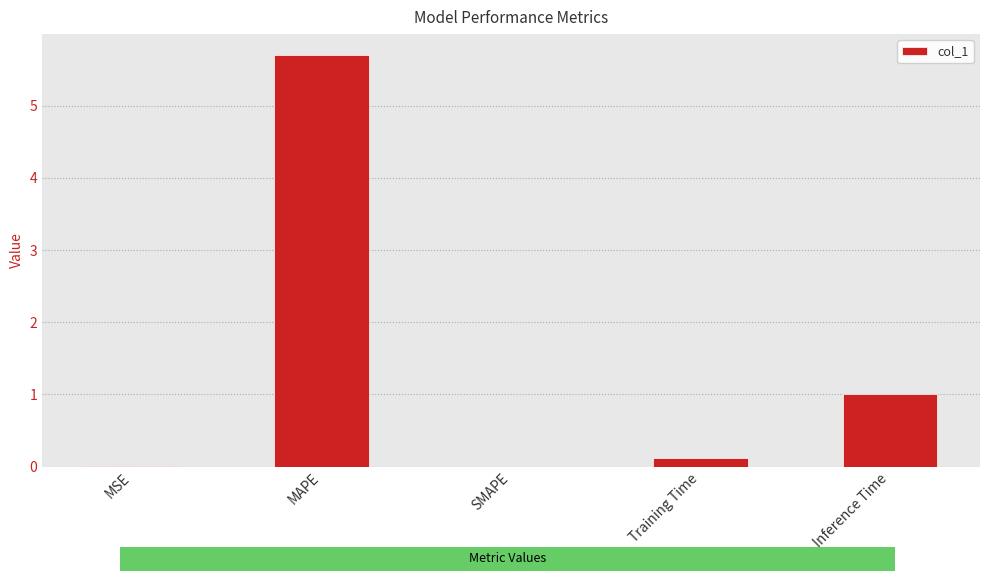

Which category has the highest value across all series?

MAPE